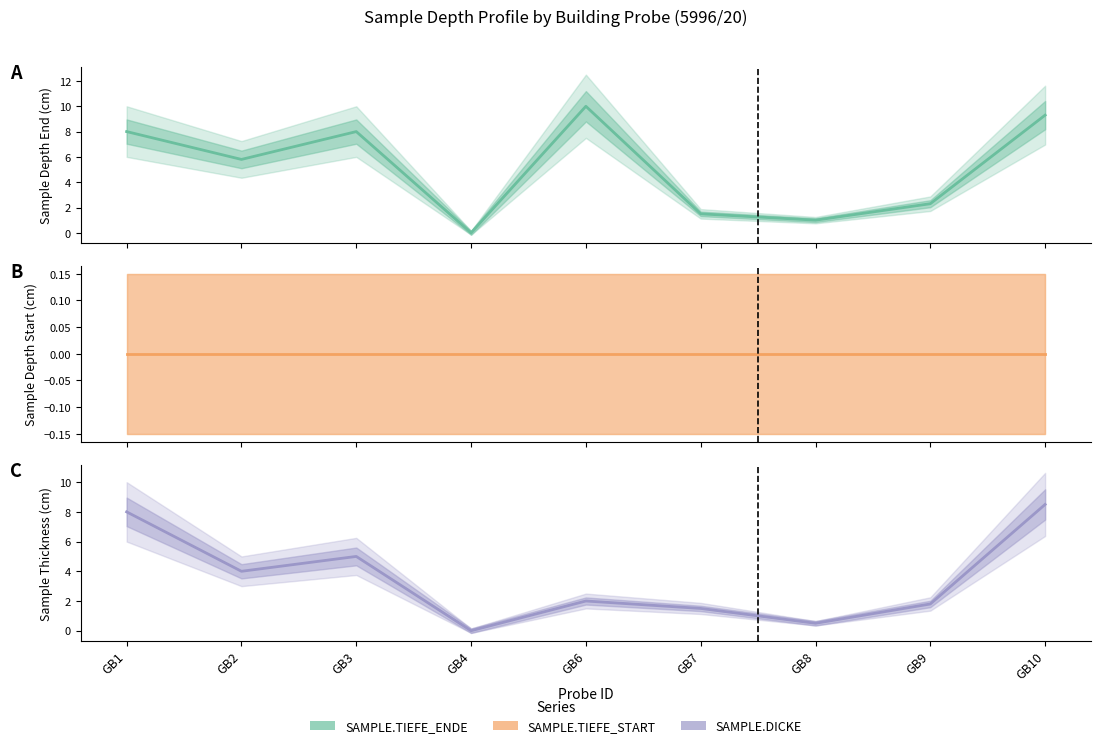

True or false: SAMPLE.TIEFE_ENDE and SAMPLE.DICKE cross at least once.

False